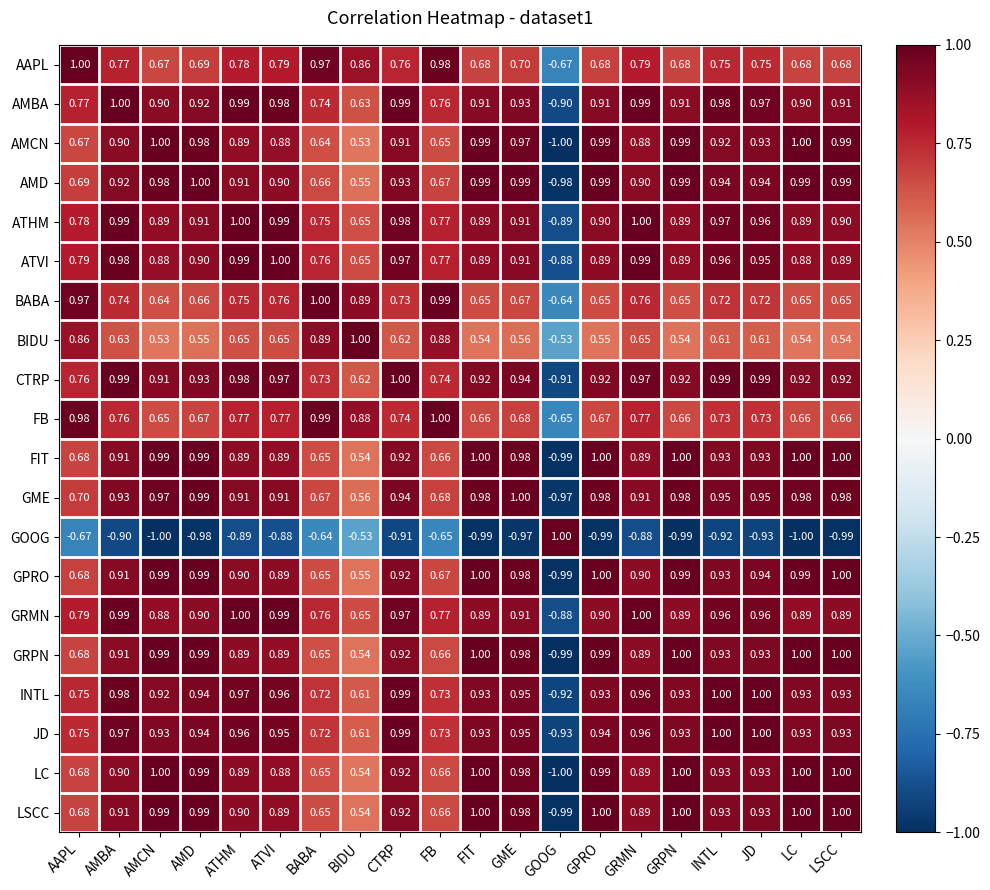

Is the value of ATHM at JD greater than the value of GOOG at ATHM?

Yes